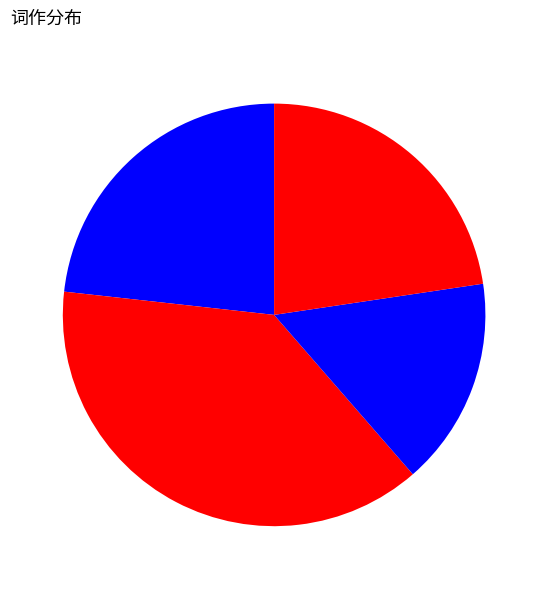

Count the number of slices in the pie.

4